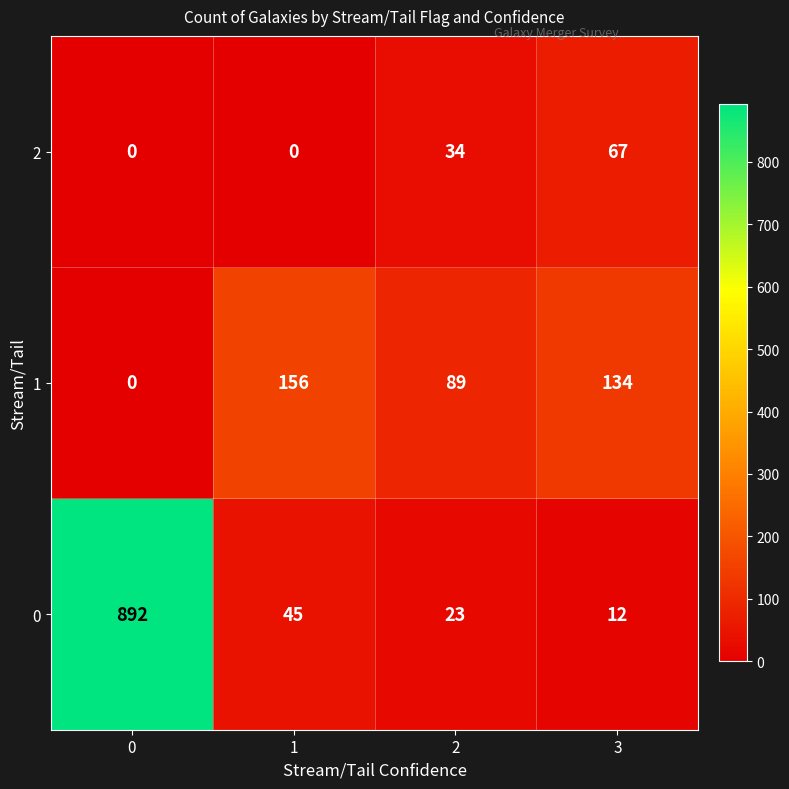

At 1, list the series in order from smallest to largest.

2, 0, 1